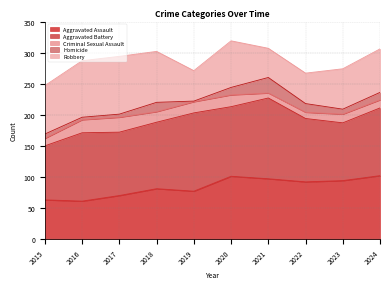

True or false: Robbery and Aggravated Assault cross at least once.

True